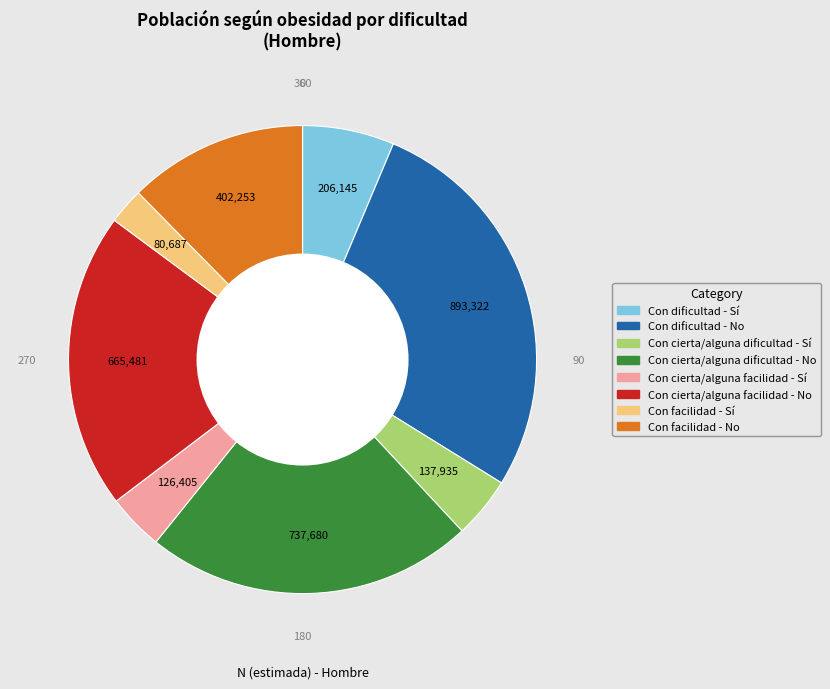

Does Con dificultad - Sí represent more than half of the total?

No